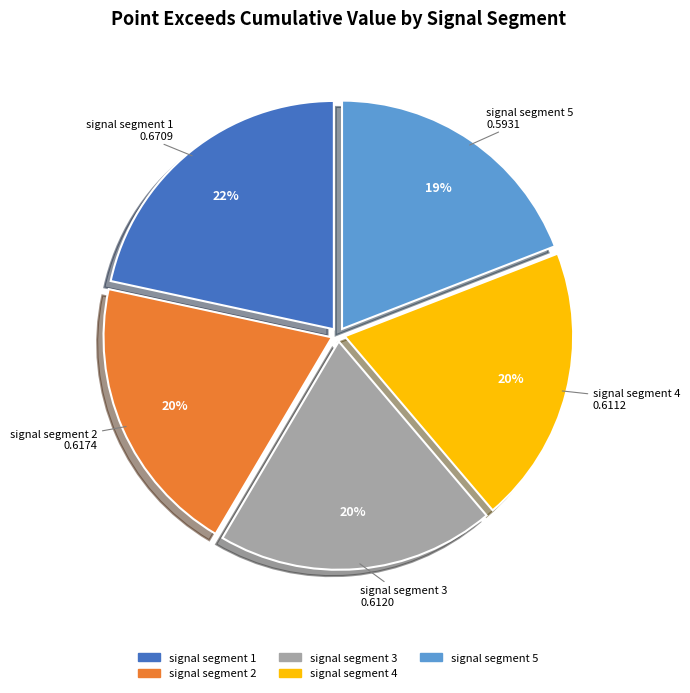

How many slices are in this pie chart?

5